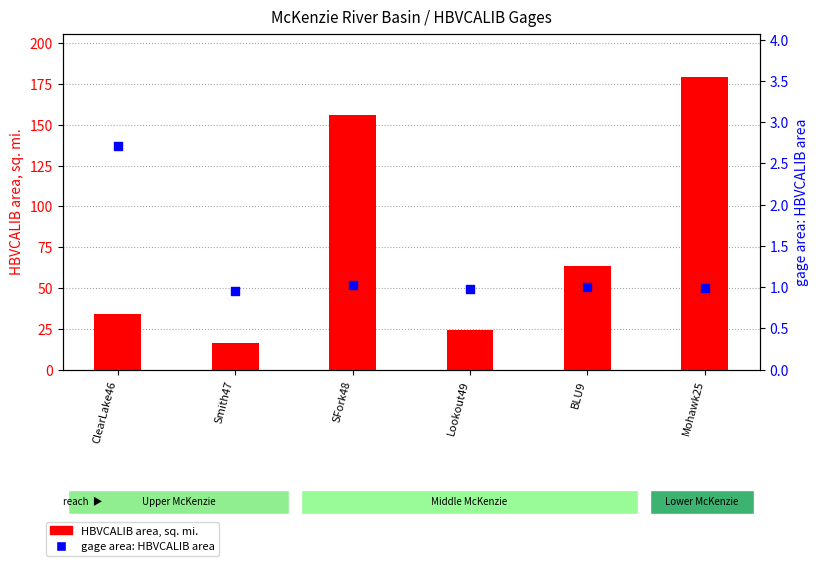

At which category is the sum across all series the highest?

Mohawk25